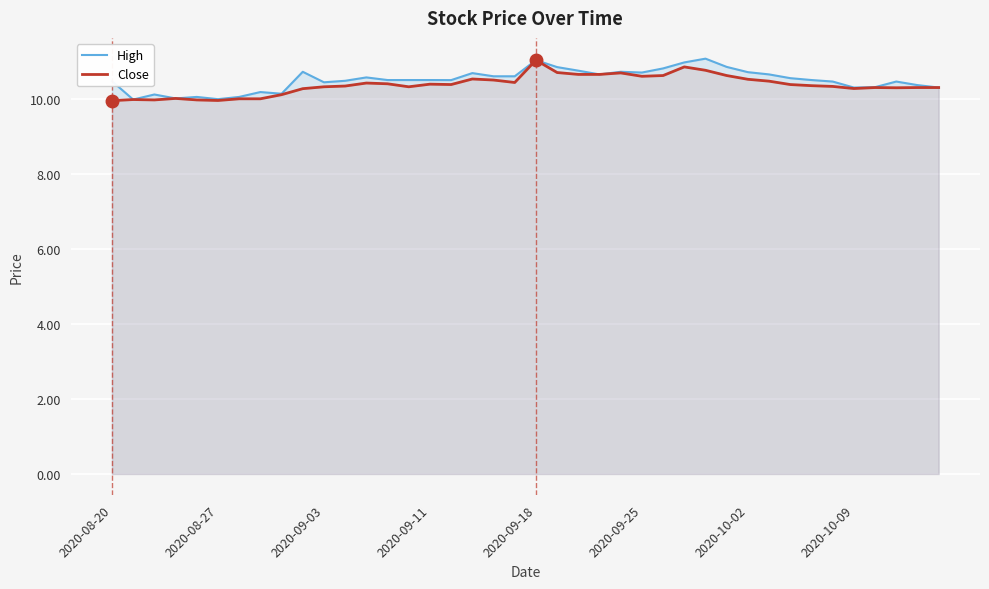

True or false: High has a value of 10.5 at 2020-08-20.

True